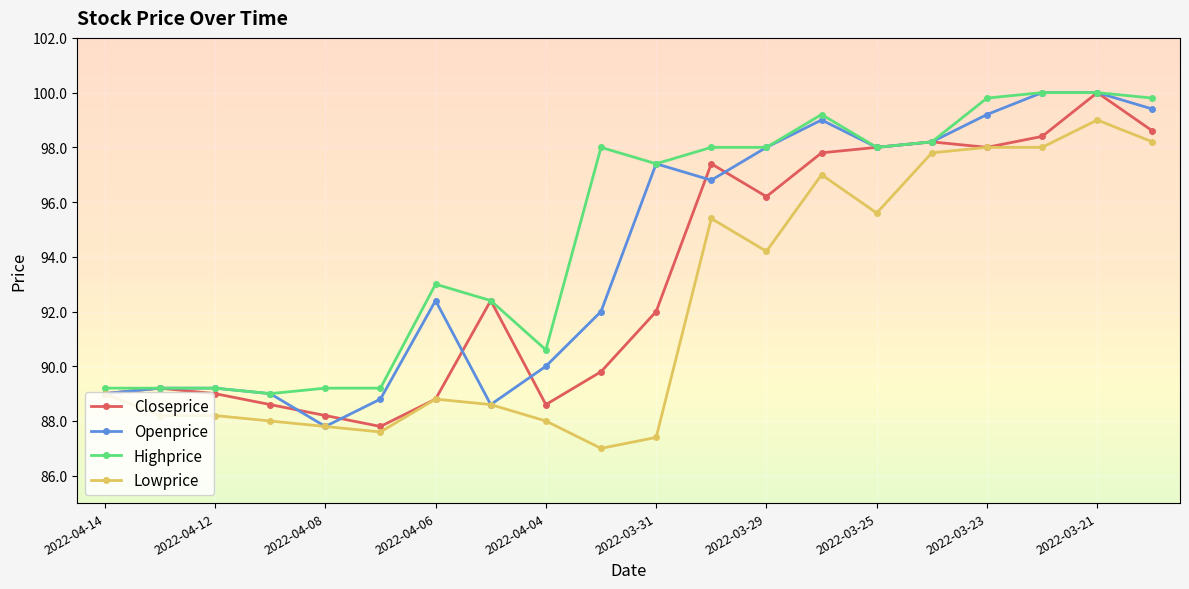

What is the greatest value displayed?

100.0